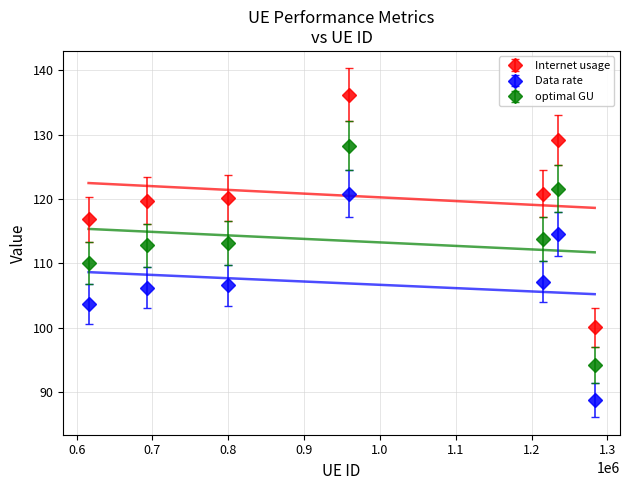

The optimal GU series shows 73.3 at 1215119. True or false?

False